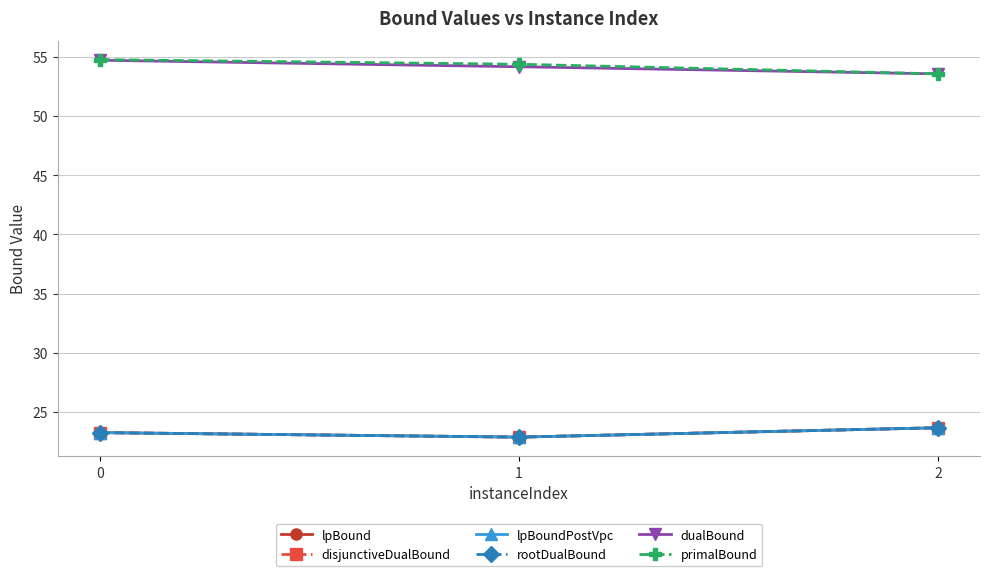

List the labels in order of rootDualBound value, largest first.

2, 0, 1